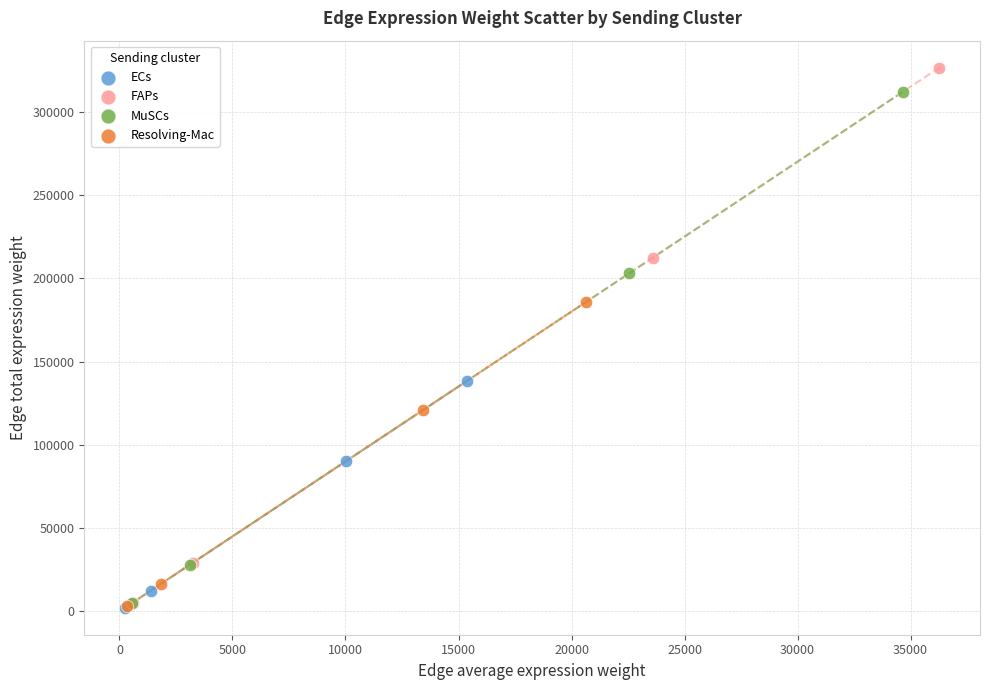

Which series has the largest Y range (max minus min)?

FAPs